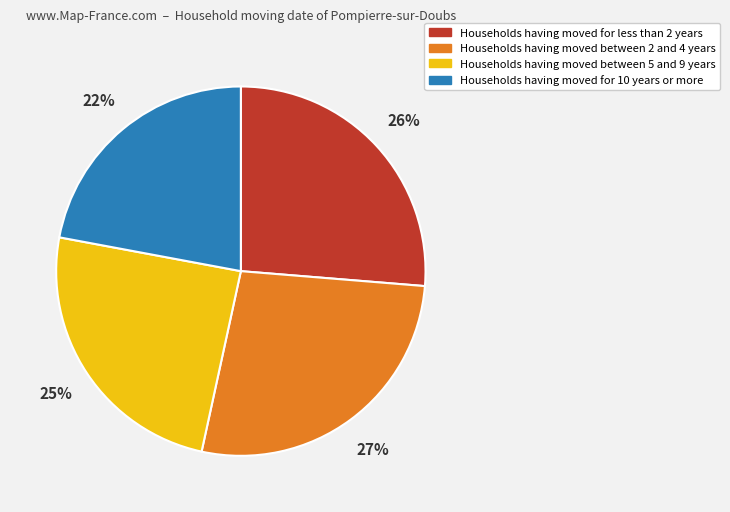

Is there any slice that represents more than half of the pie?

No